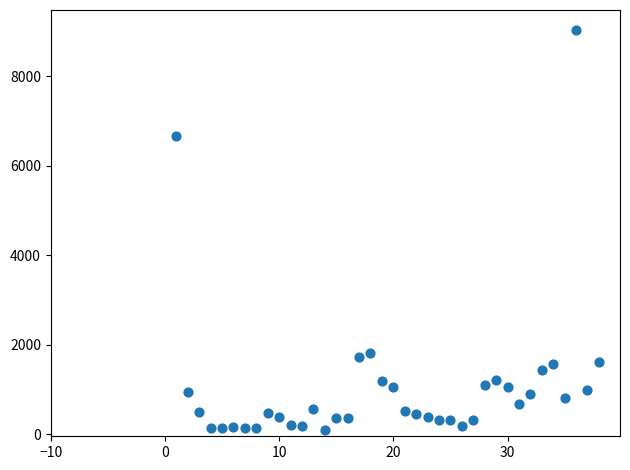

What is the range of Y values (max minus min)?

8939.7